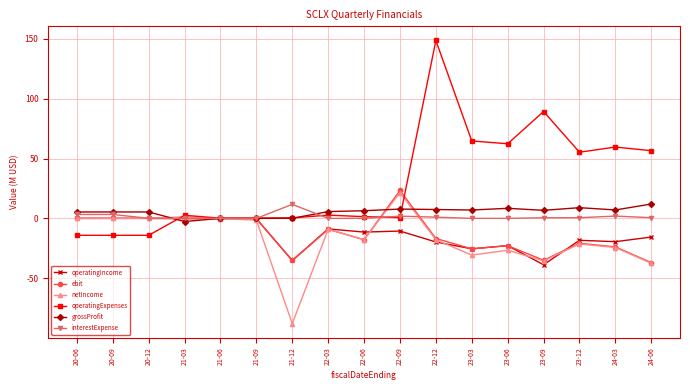

What is the total value across all series at 20-12?

-8.8